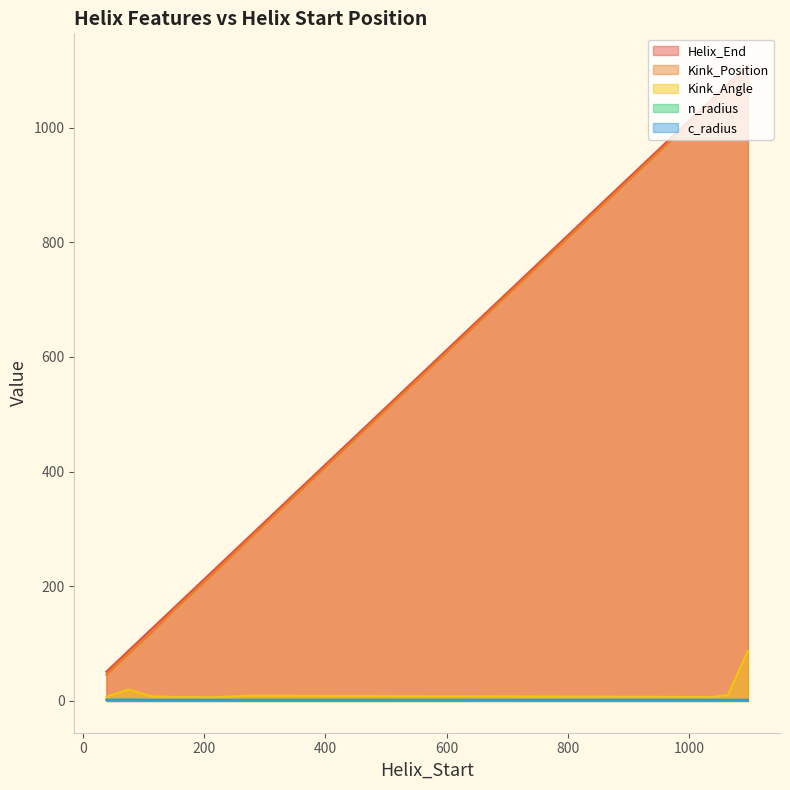

List the series in order of their peak value, lowest first.

n_radius, c_radius, Kink_Angle, Kink_Position, Helix_End